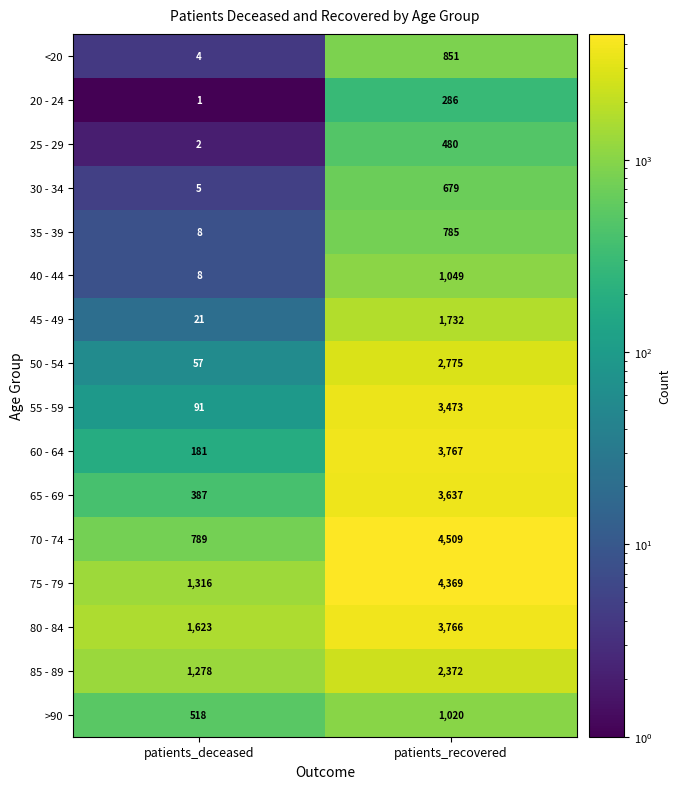

What is the total value across all series at patients_deceased?

6289